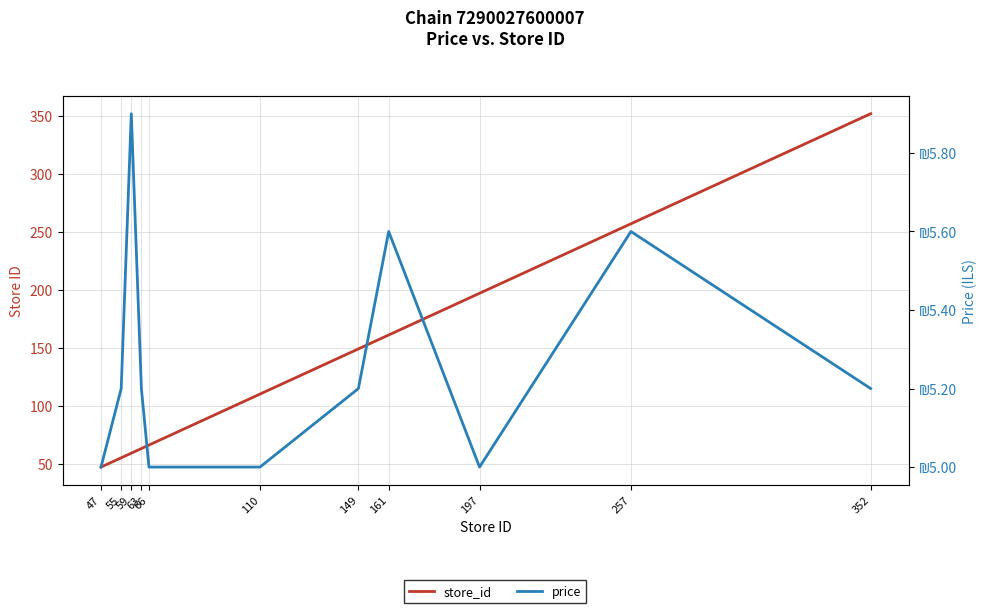

Is this an area chart (filled region under the line)?

No